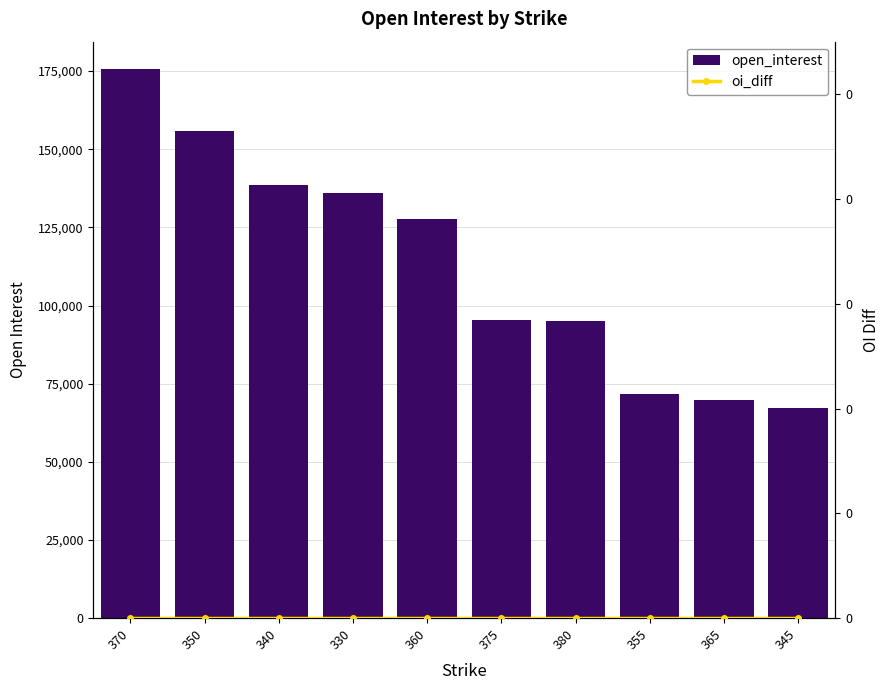

What position from the right is 365?

2